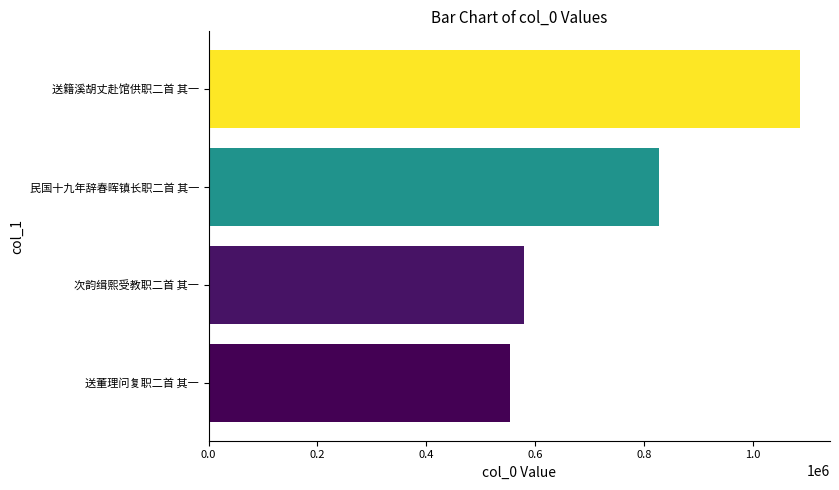

Reading bottom to top, list all the values displayed in this chart.

553211	579337	827348	1087695